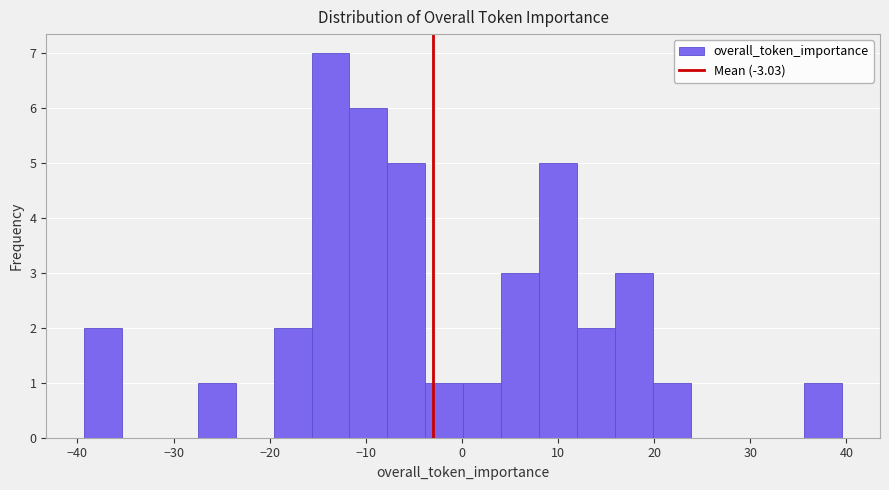

Around what value on the x-axis is the tallest bar? Give the approximate position of its centre, as read against the axis.

-14